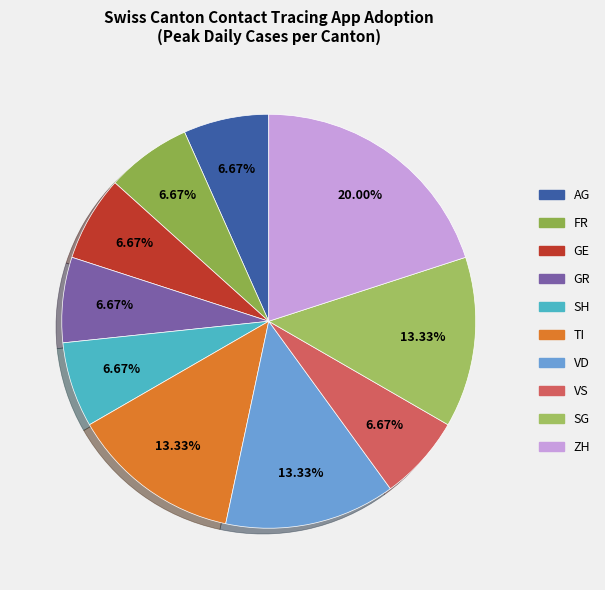

To the nearest percent, what is the difference between the largest and smallest slice percentages?

13%